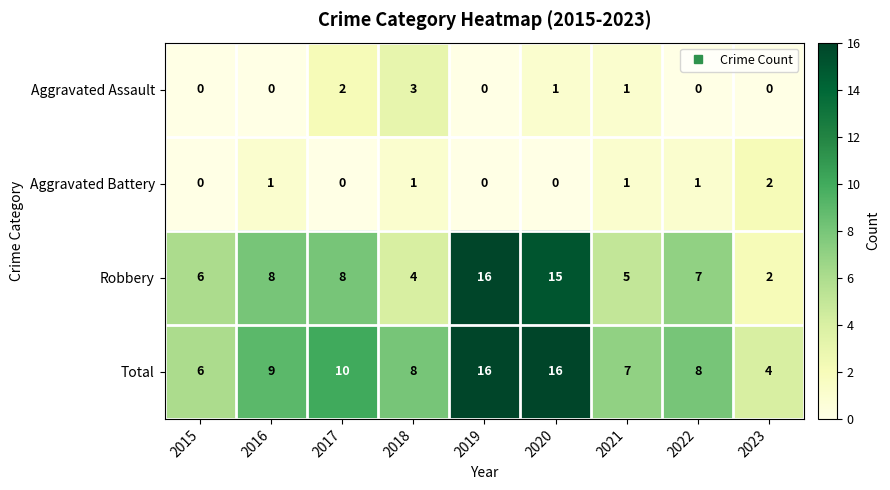

What is the maximum value shown in the chart?

16